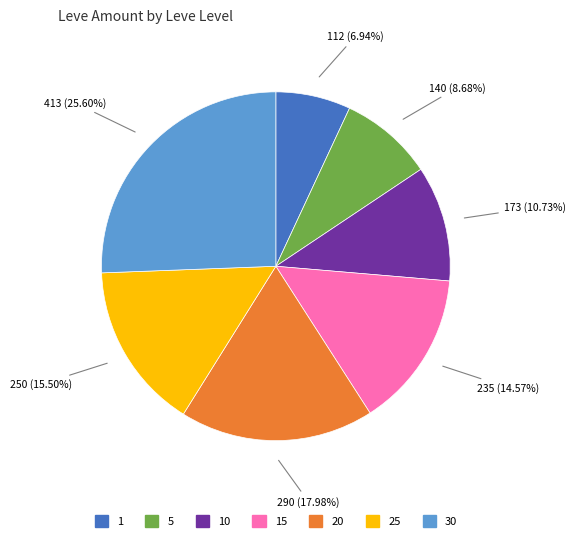

Does any single category account for the majority?

No